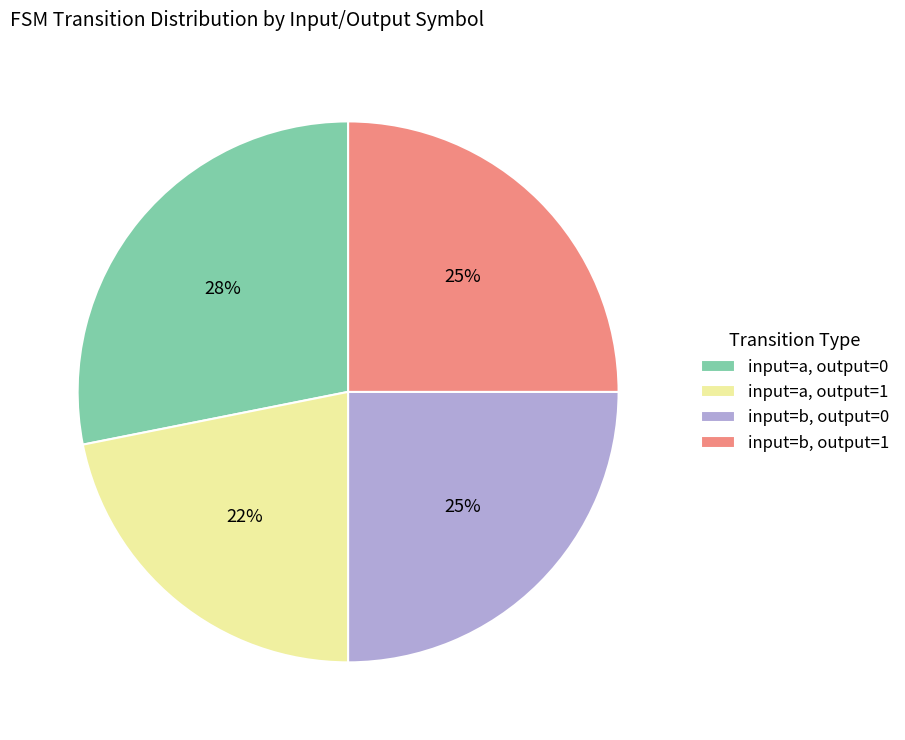

How many slices are in this pie chart?

4